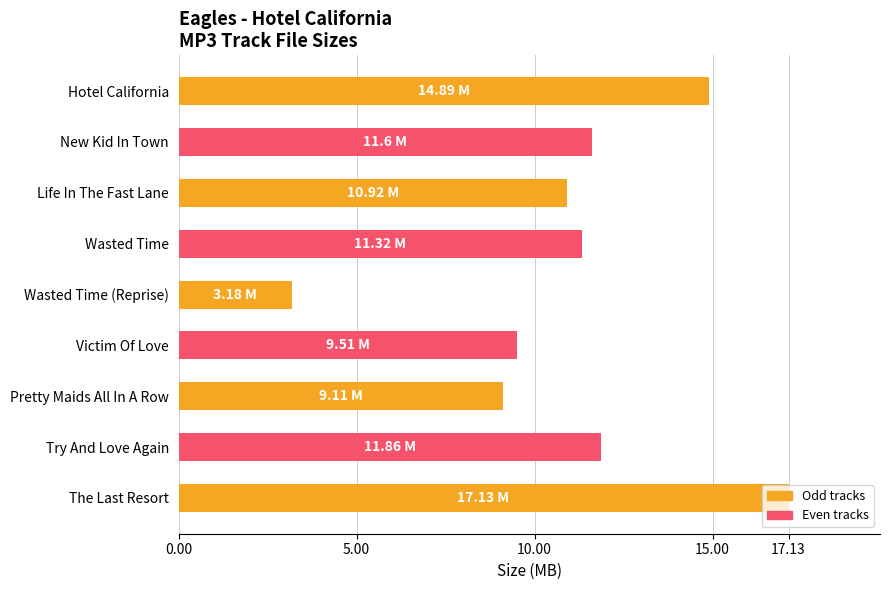

What is the label of the 7th bar from the top?

Pretty Maids All In A Row